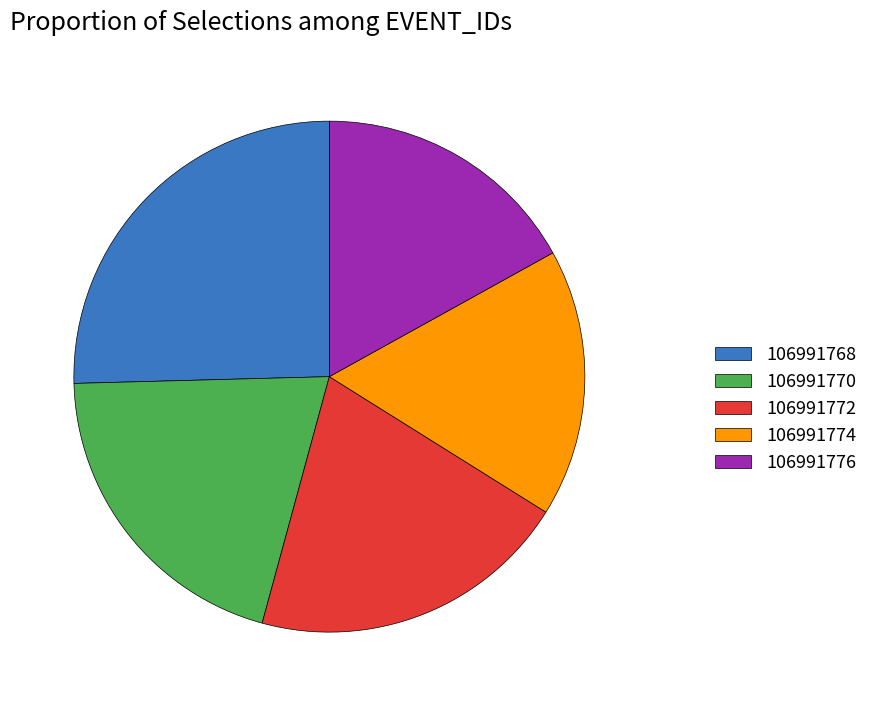

Is 106991772 the majority of the pie?

No